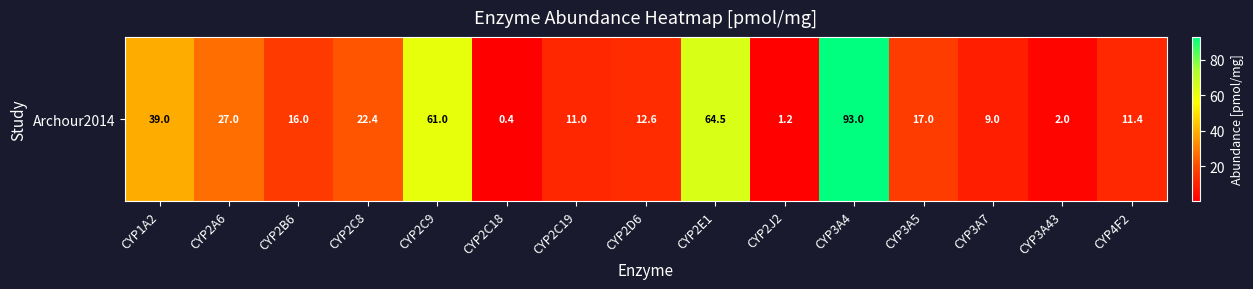

The value at CYP3A4 is 62.6. True or false?

False